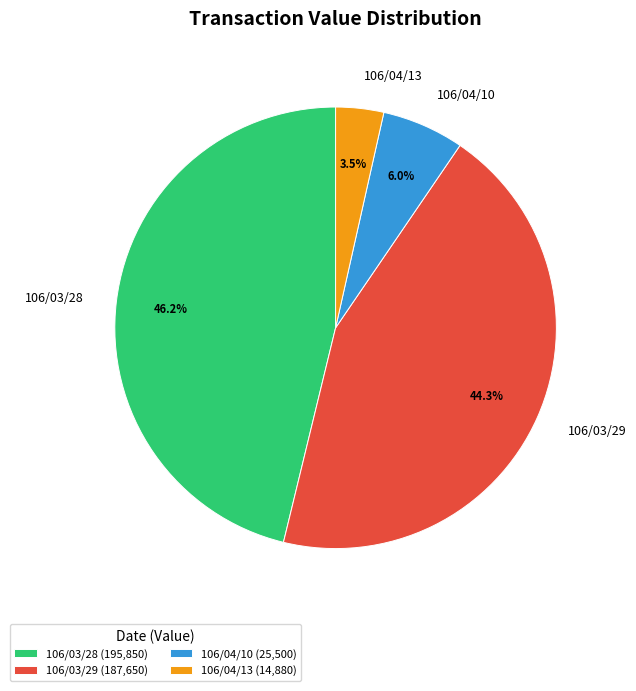

What is the ratio of the value at 106/03/28 to the value at 106/03/29?

1.0